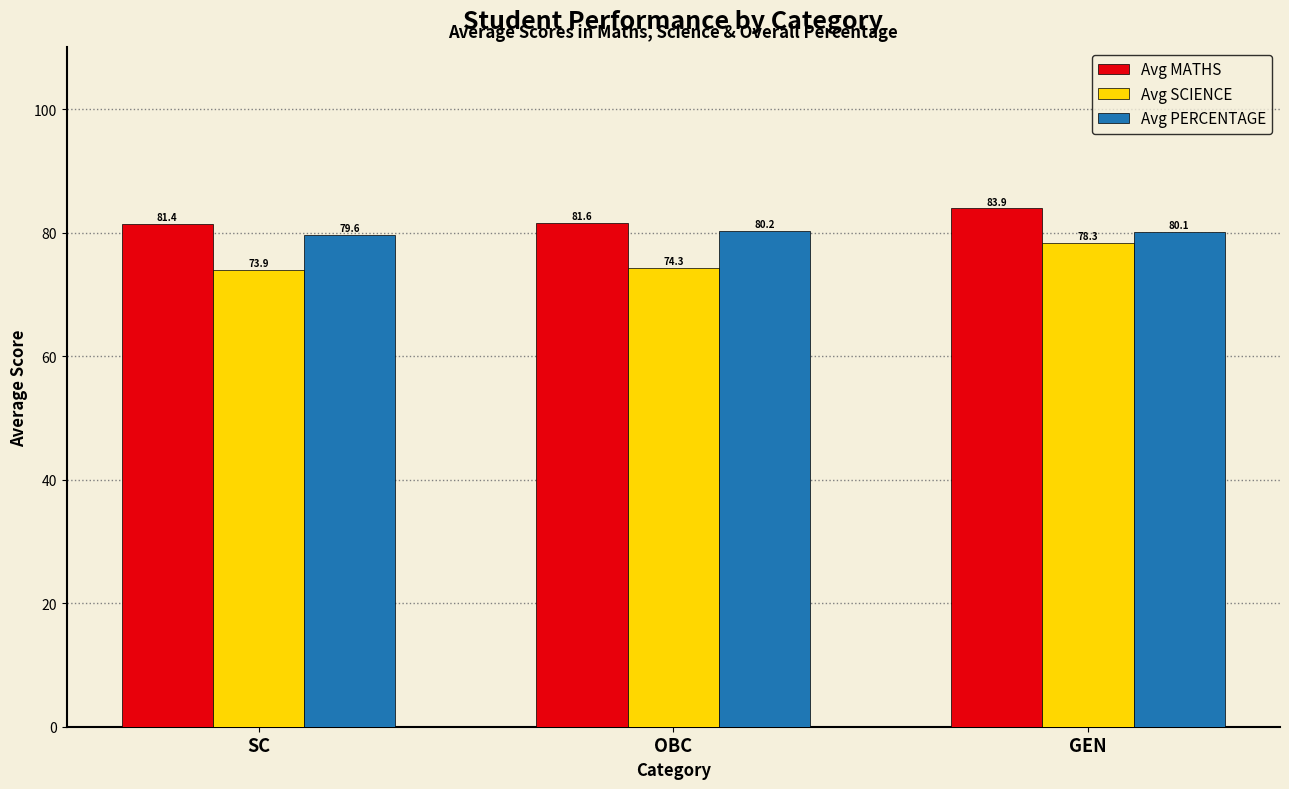

At which label does Avg PERCENTAGE first exceed 80?

OBC